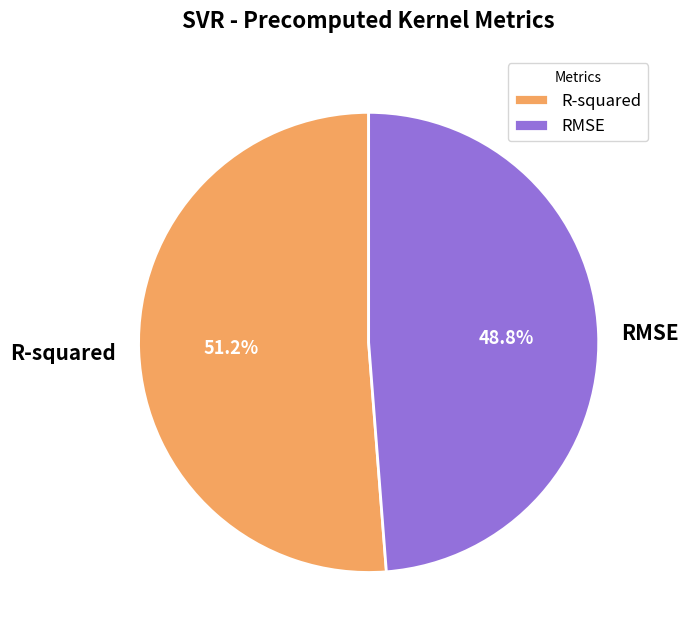

How many segments does this pie chart have?

2